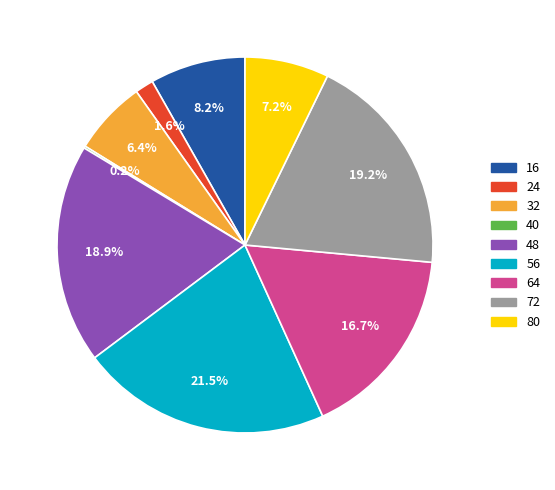

Between 16 and 80, which is larger?

16